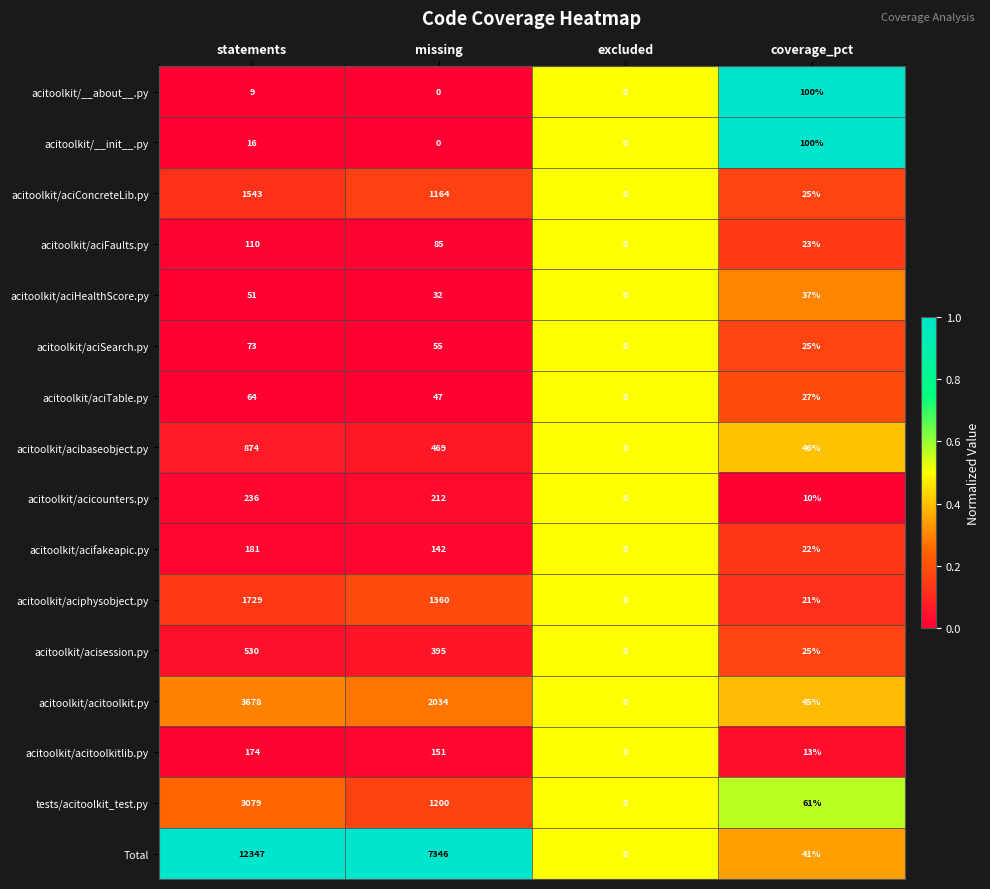

Which series has the widest spread of values?

Total